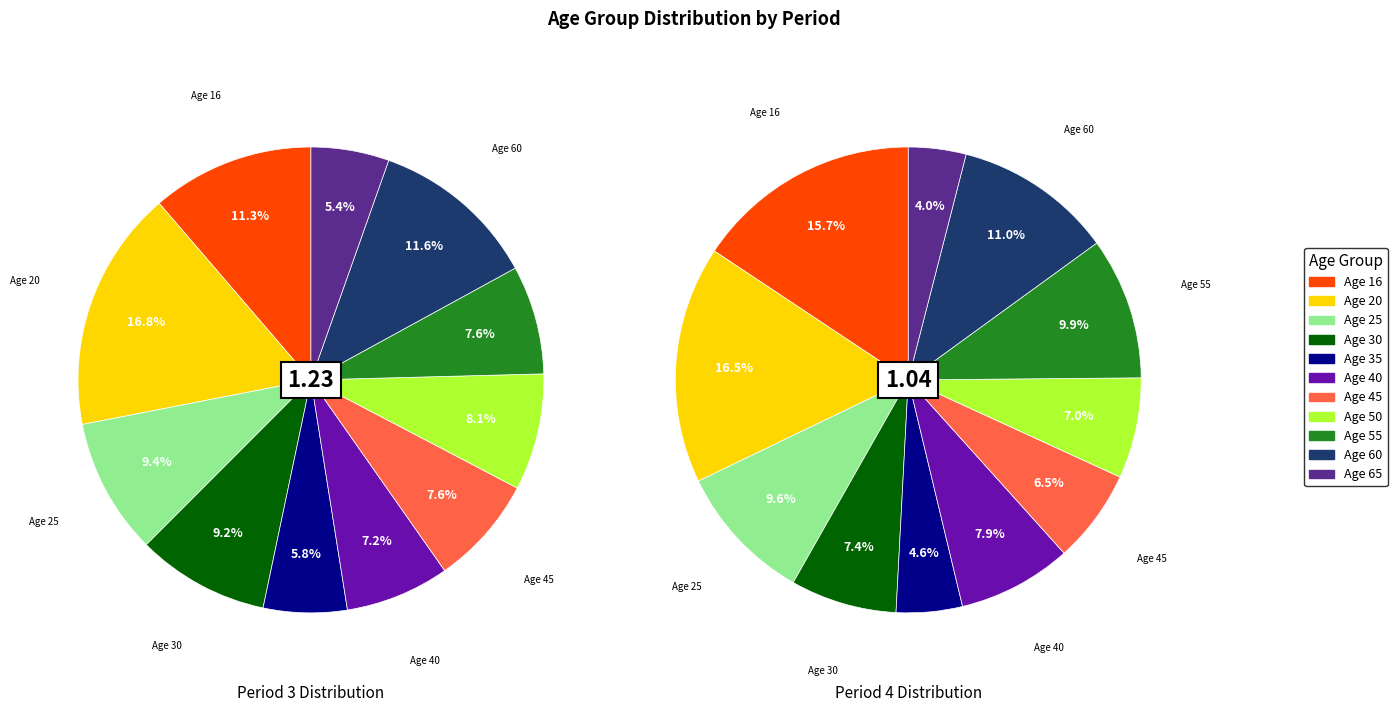

What percentage is the 60 slice, to the nearest percent?

12%